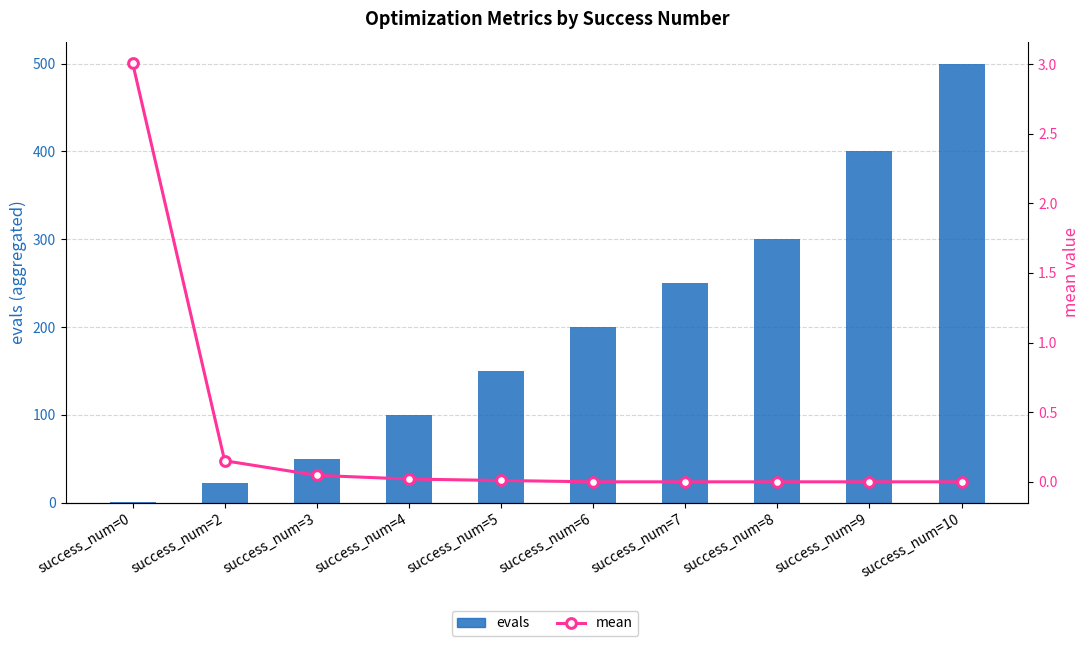

Reading left to right, transcribe all the data shown in this chart.

evals: success_num=0=1.0	success_num=2=23.0	success_num=3=50.0	success_num=4=100.0	success_num=5=150.0	success_num=6=200.0	success_num=7=250.0	success_num=8=300.0	success_num=9=400.0	success_num=10=500.0
mean: success_num=0=3.0	success_num=2=0.2	success_num=3=0.0	success_num=4=0.0	success_num=5=0.0	success_num=6=0.0	success_num=7=0.0	success_num=8=0.0	success_num=9=0.0	success_num=10=0.0